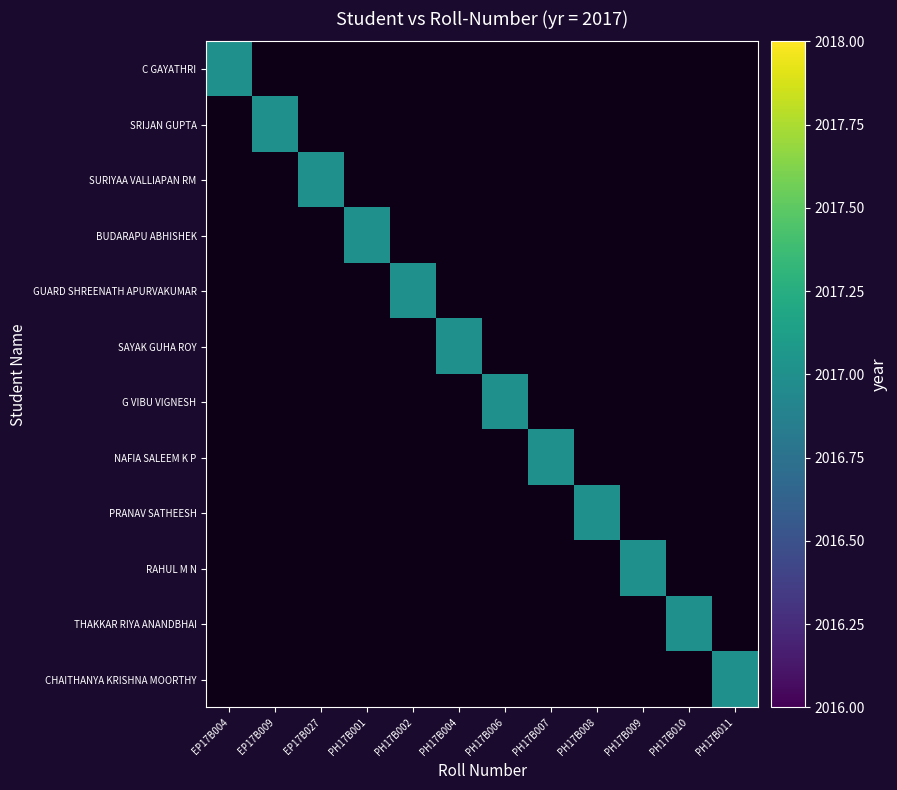

At how many categories does at least one series exceed 1353?

12